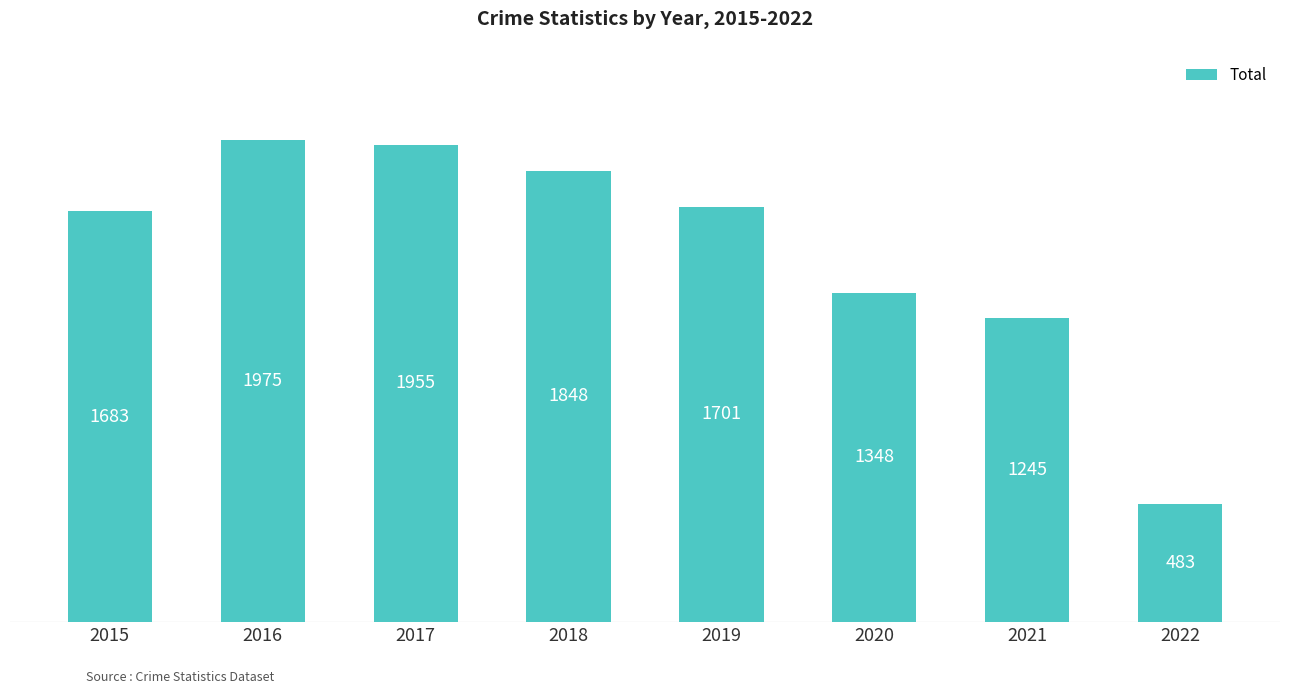

Approximately how many times larger is the value at 2021 compared to 2019?

0.7